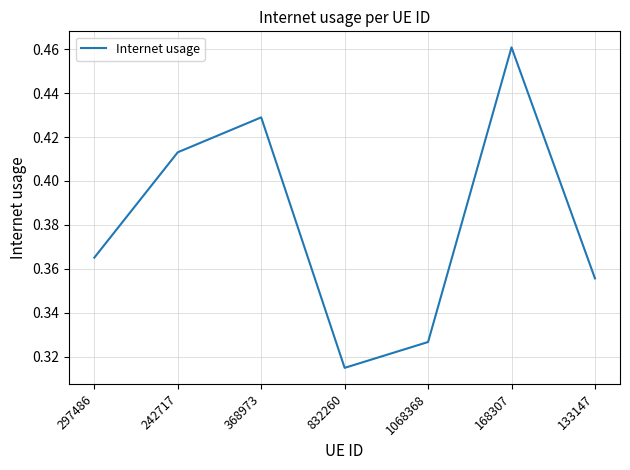

What position from the left is 168307?

6